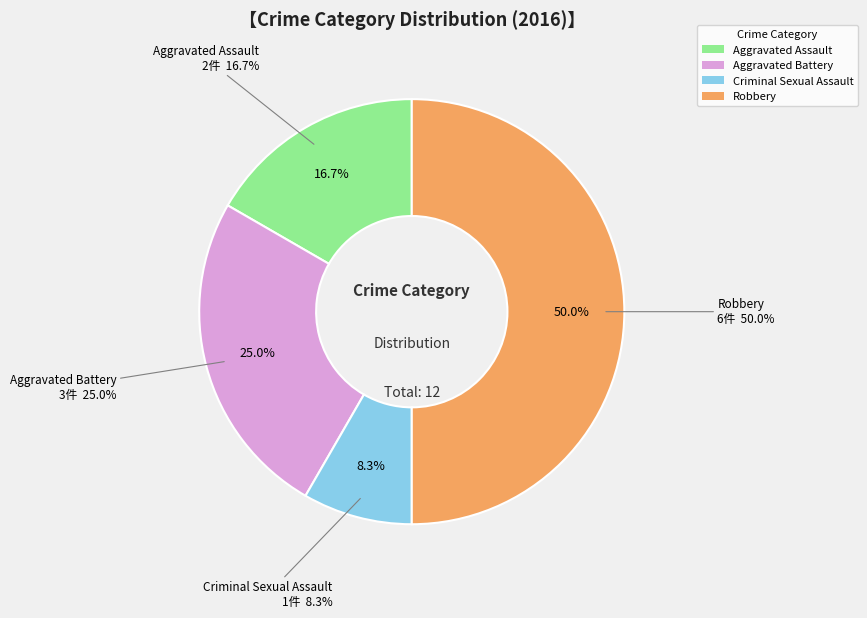

True or false: Criminal Sexual Assault accounts for 20% of the total.

False